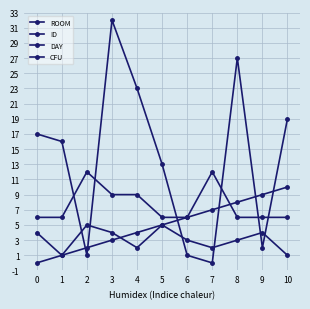

What is the average value of the ROOM series?

14